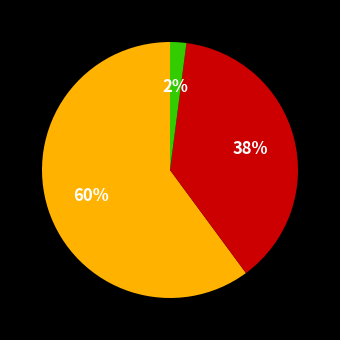

How many slices are in this pie chart?

3